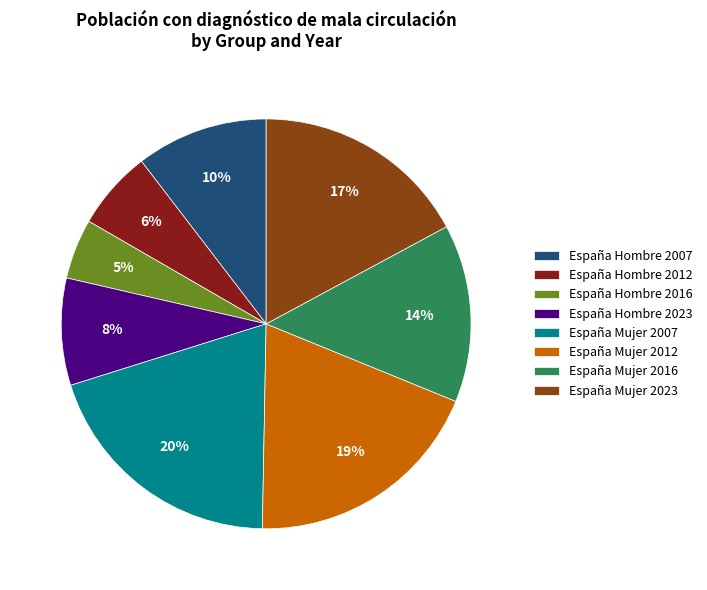

What percentage is the España Hombre 2016 slice, to the nearest percent?

5%